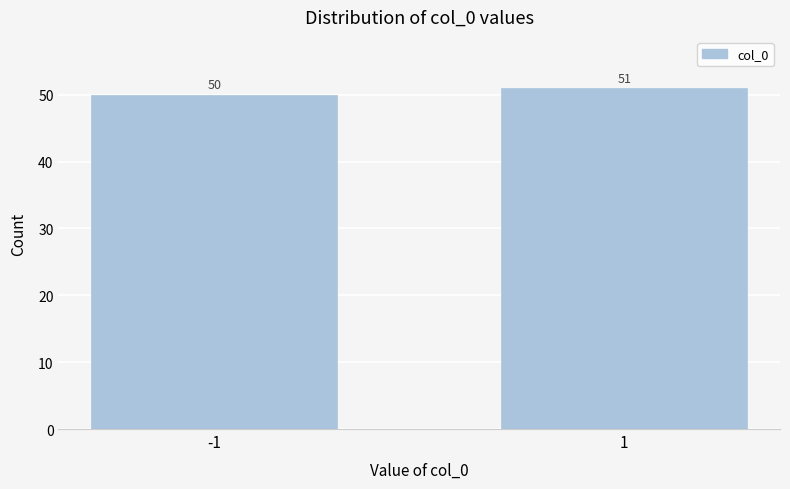

Reading left to right, transcribe all the data shown in this chart.

50	51